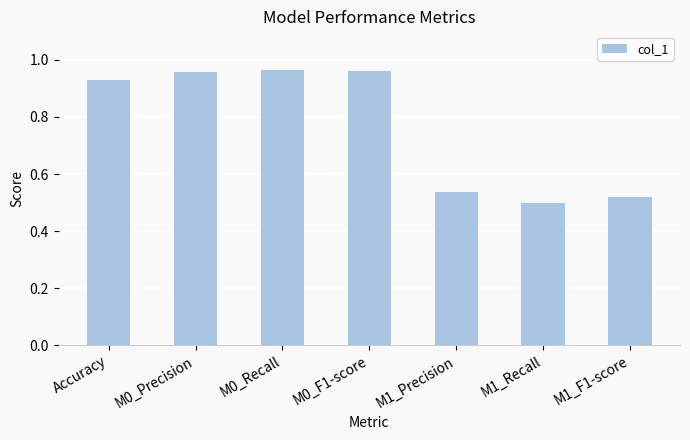

What is the change in value from M0_Precision to M1_Precision?

-0.4